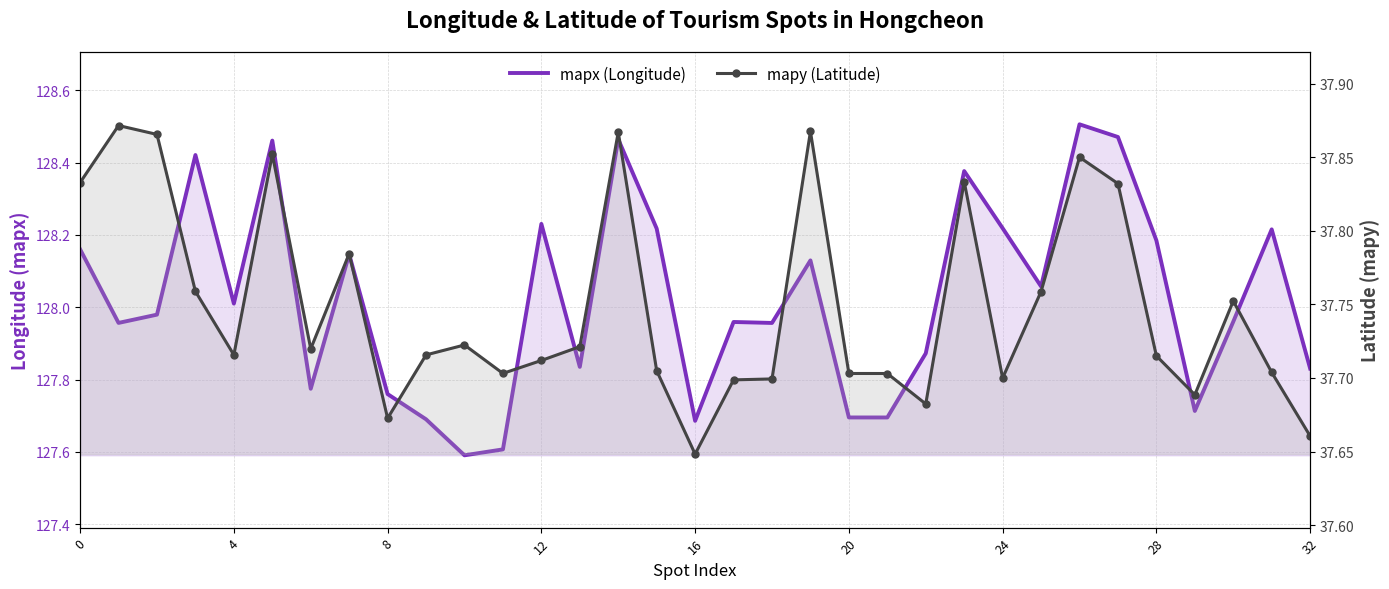

What is the average value of the mapy (Latitude) series?

37.7